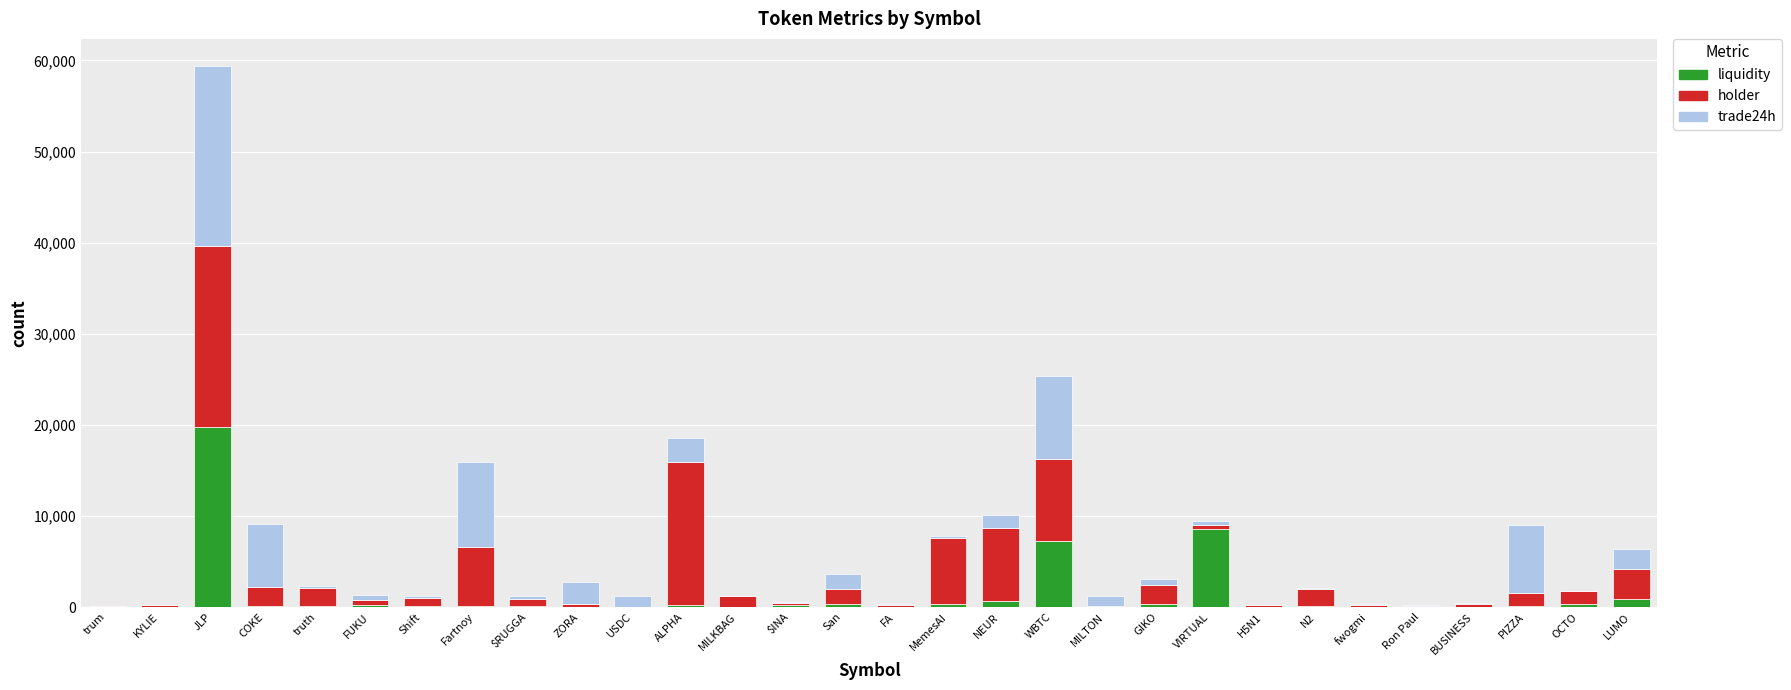

Is it true that liquidity equals 29600.0 at JLP?

False